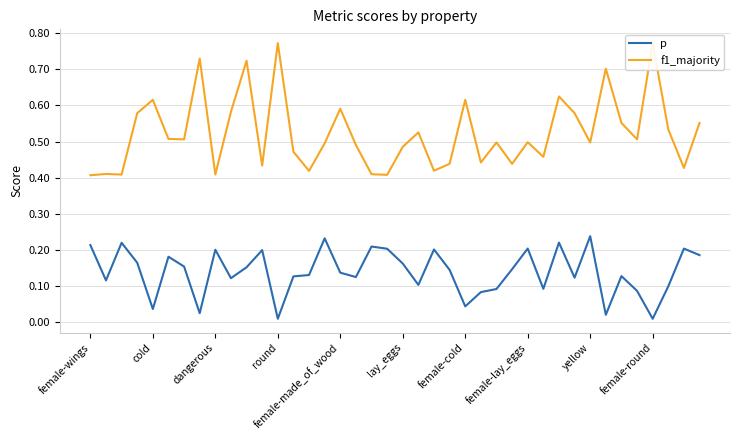

How many categories are shown in the chart?

40